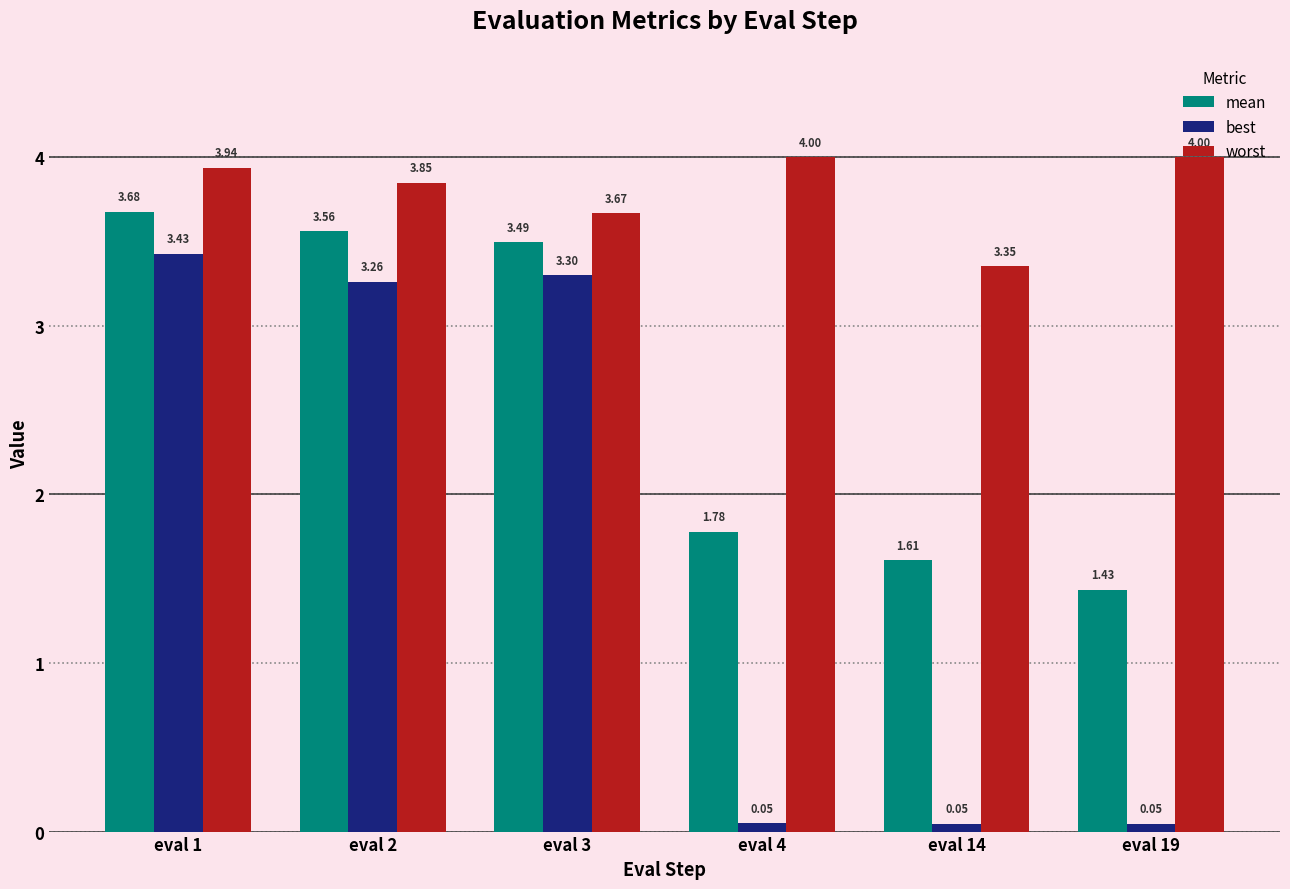

List the series in order of their peak value, highest first.

worst, mean, best